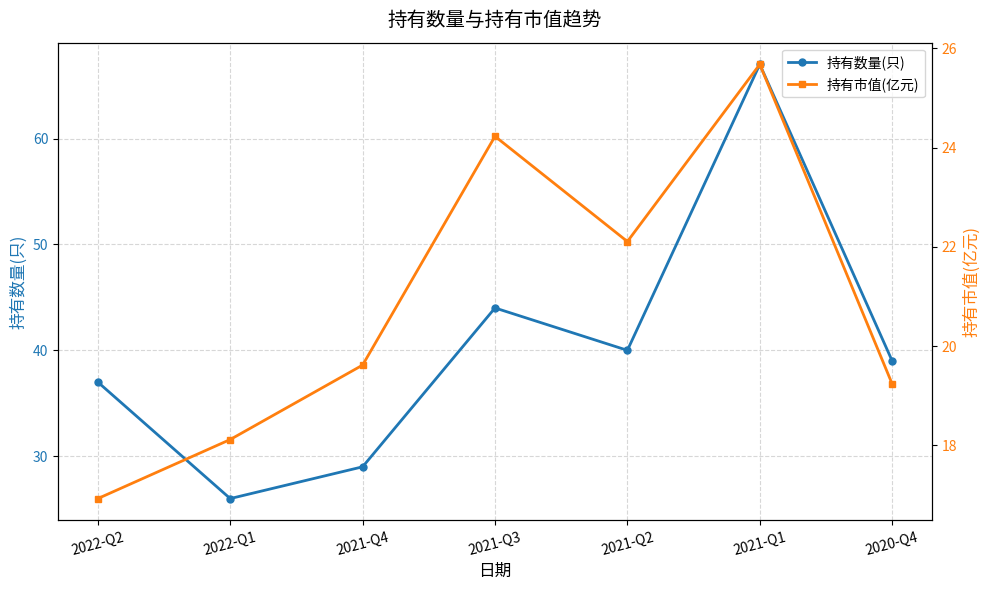

Rank the series by their maximum value, from lowest to highest.

持有市值(亿元), 持有数量(只)